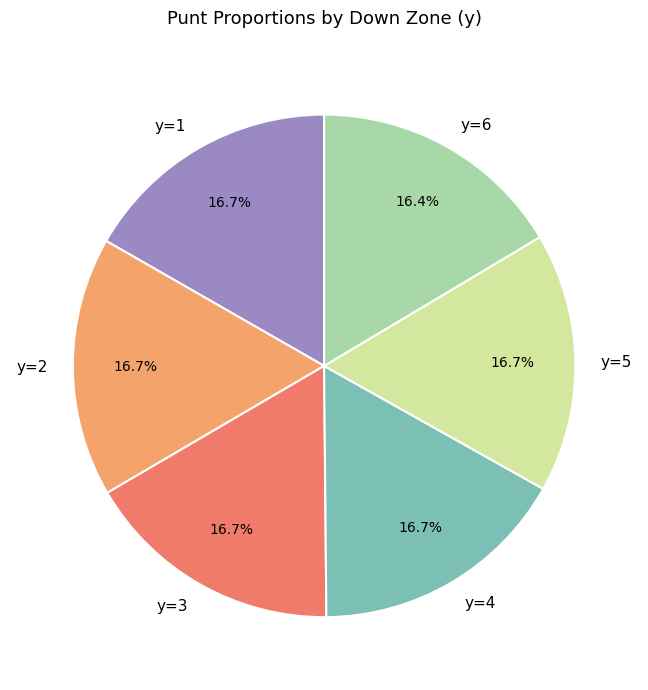

What portion of the pie excludes y=1?

83.3%